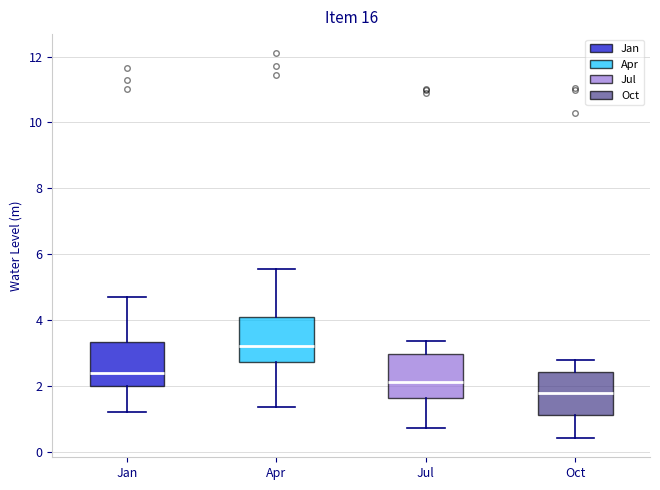

Reading left to right, transcribe this box plot: for each box, give where its median line is, the range the box spans, and where its two whiskers end, as read against the y-axis. The values are not printed on the chart, so give them approximately, as read against the axis.

Jan: median 2.4, box 2.0 to 3.4, whiskers 1.2 to 4.8
Apr: median 3.2, box 2.8 to 4.2, whiskers 1.4 to 5.6
Jul: median 2.2, box 1.6 to 3.0, whiskers 0.8 to 3.4
Oct: median 1.8, box 1.2 to 2.4, whiskers 0.4 to 2.8